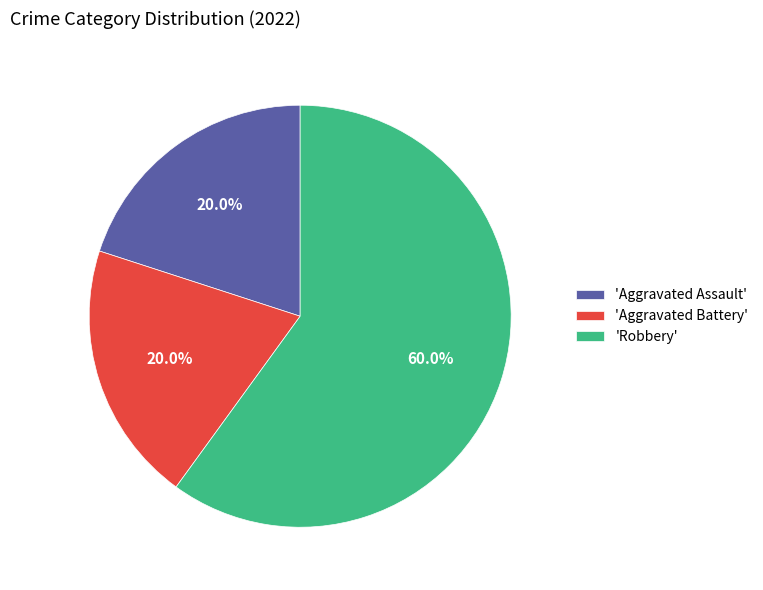

Which category accounts for the majority?

'Robbery'